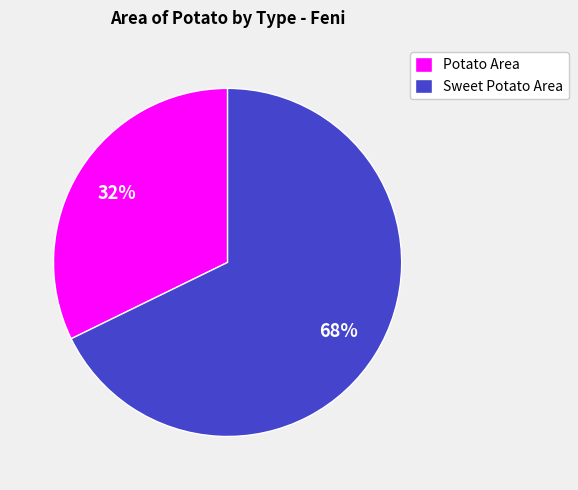

What is the ratio of the value at Potato Area to the value at Sweet Potato Area?

0.5